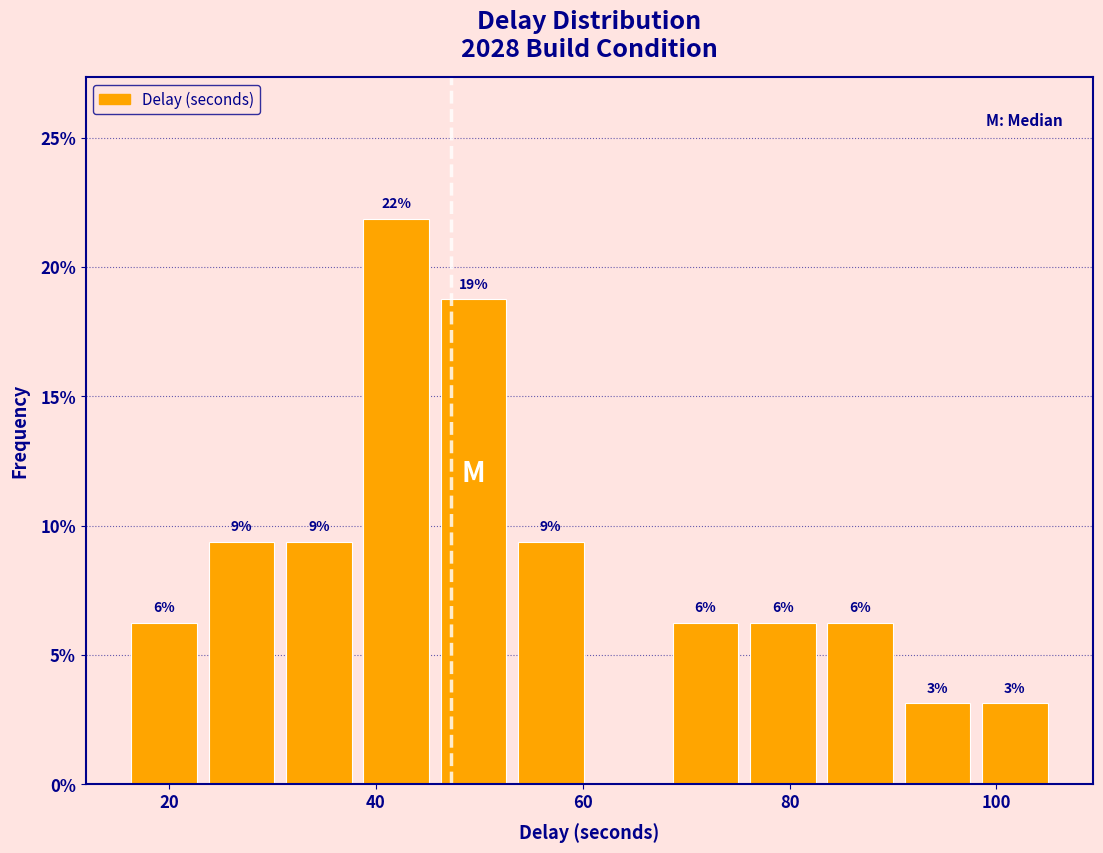

Around what value on the x-axis is the tallest bar? Give the approximate position of its centre, as read against the axis.

42